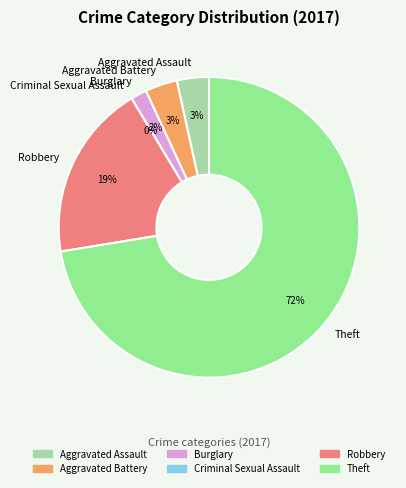

Which category accounts for the majority?

Theft